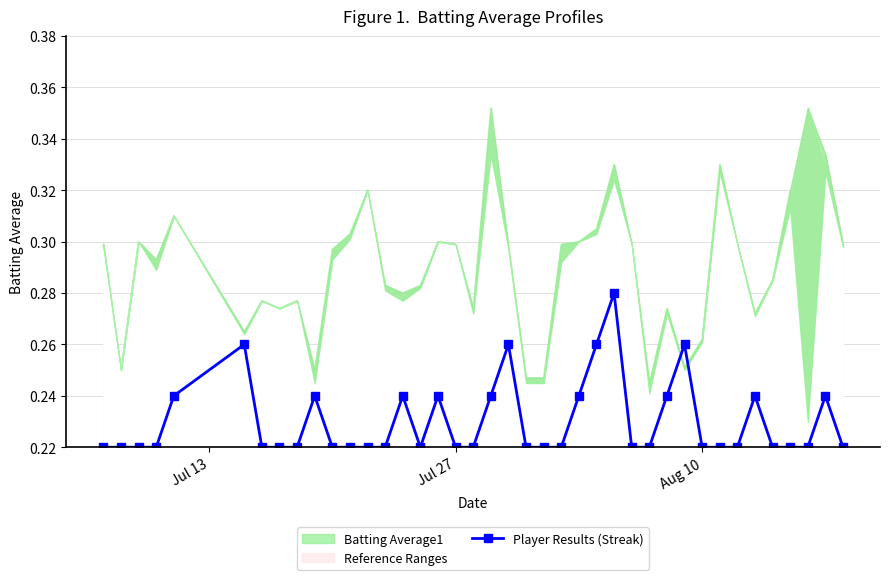

Reading left to right, extract all data points from this chart.

0.2	0.2	0.2	0.2	0.2	0.3	0.2	0.2	0.2	0.2	0.2	0.2	0.2	0.2	0.2	0.2	0.2	0.2	0.2	0.2	0.3	0.2	0.2	0.2	0.2	0.3	0.3	0.2	0.2	0.2	0.3	0.2	0.2	0.2	0.2	0.2	0.2	0.2	0.2	0.2